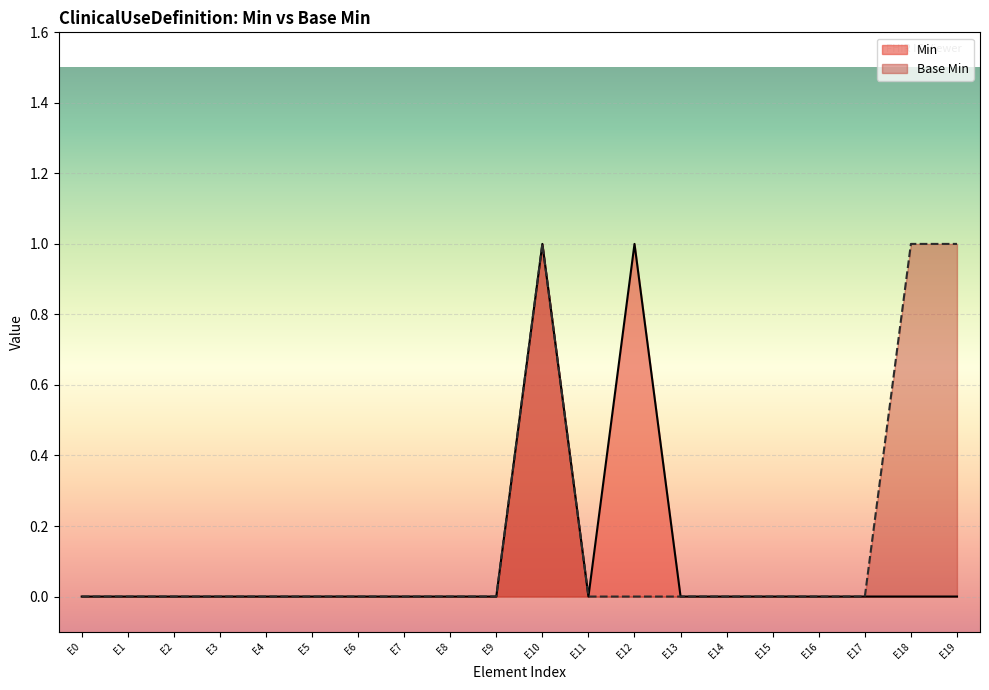

At which category is the sum across all series the highest?

E10